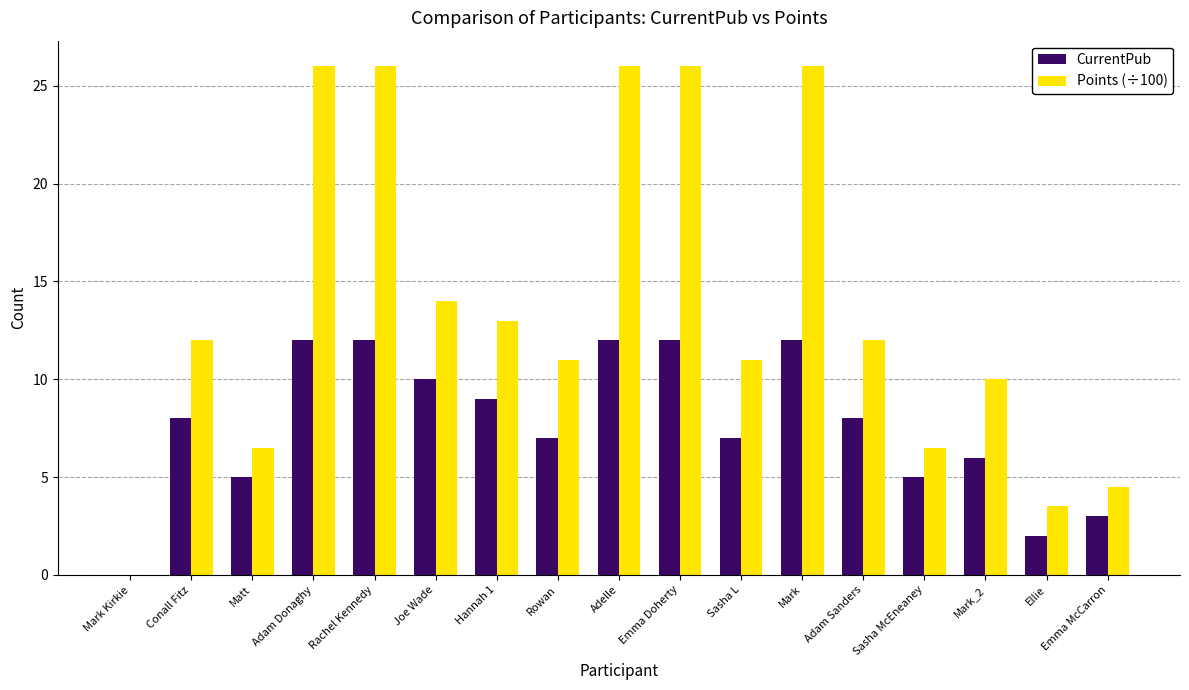

Where is Points (÷100) nearest to the value 13?

Hannah 1